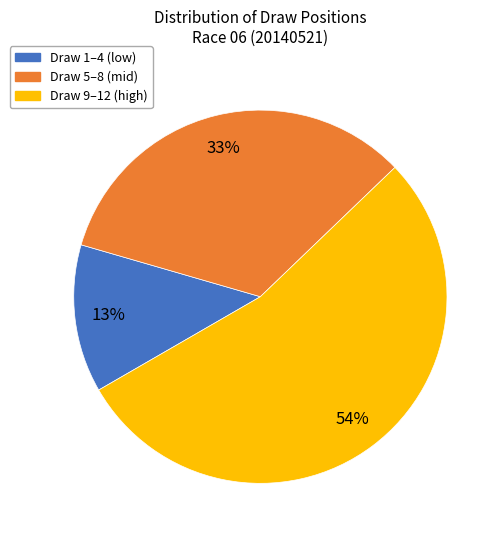

To the nearest percent, what is the difference between the largest and smallest slice percentages?

41%